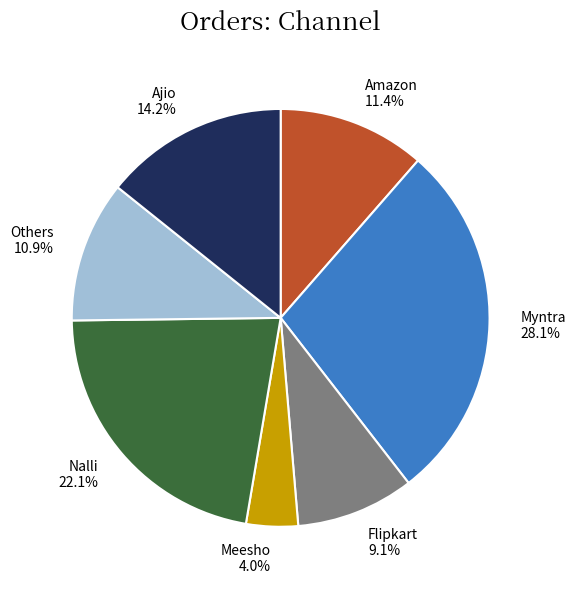

Is there any slice that represents more than half of the pie?

No